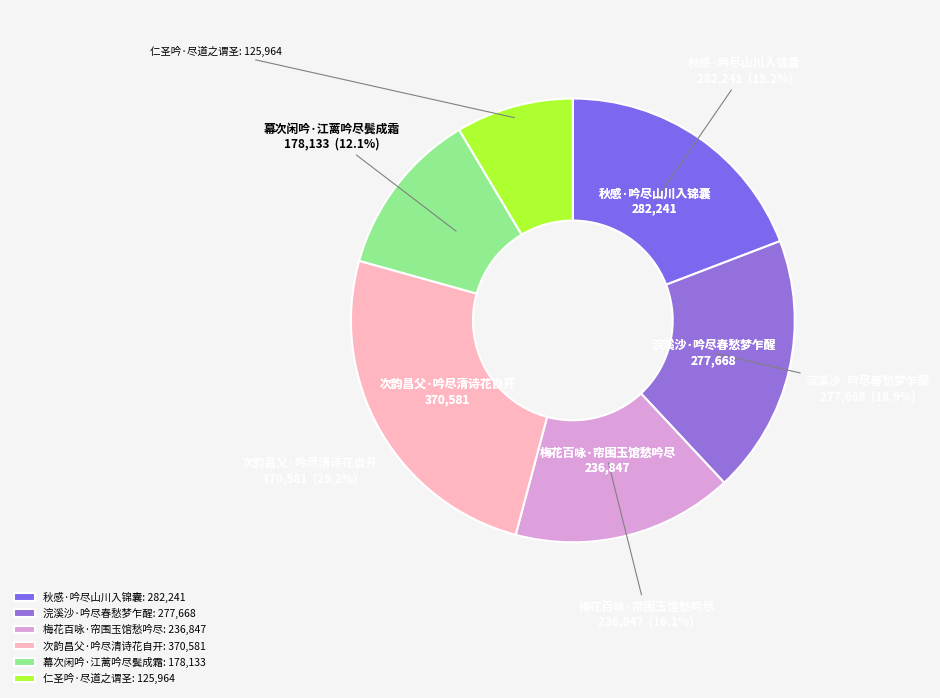

To the nearest percent, what portion does 秋感·吟尽山川入锦囊 represent?

19%